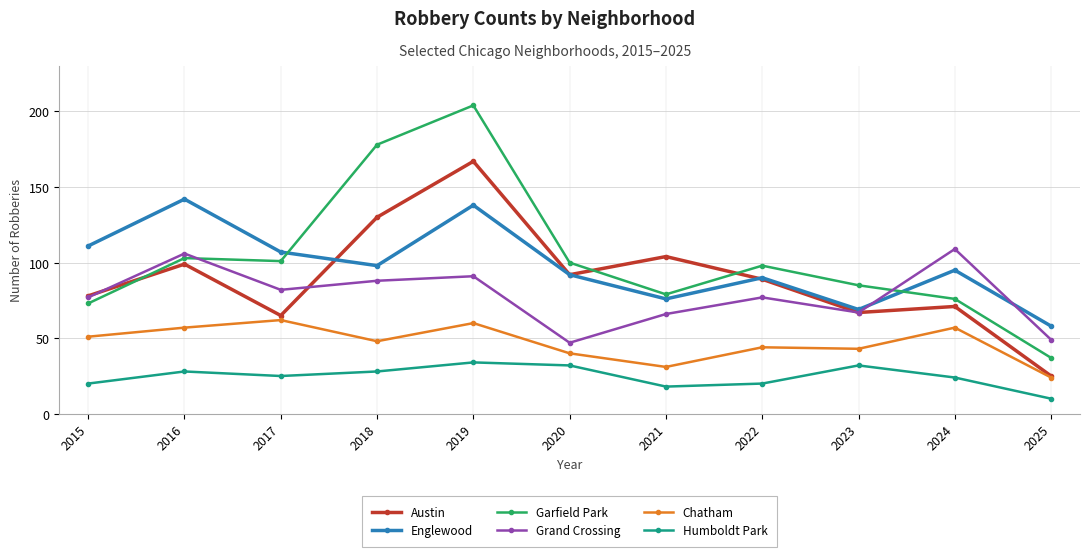

After their last crossing, which series has the higher values: Austin or Englewood?

Englewood